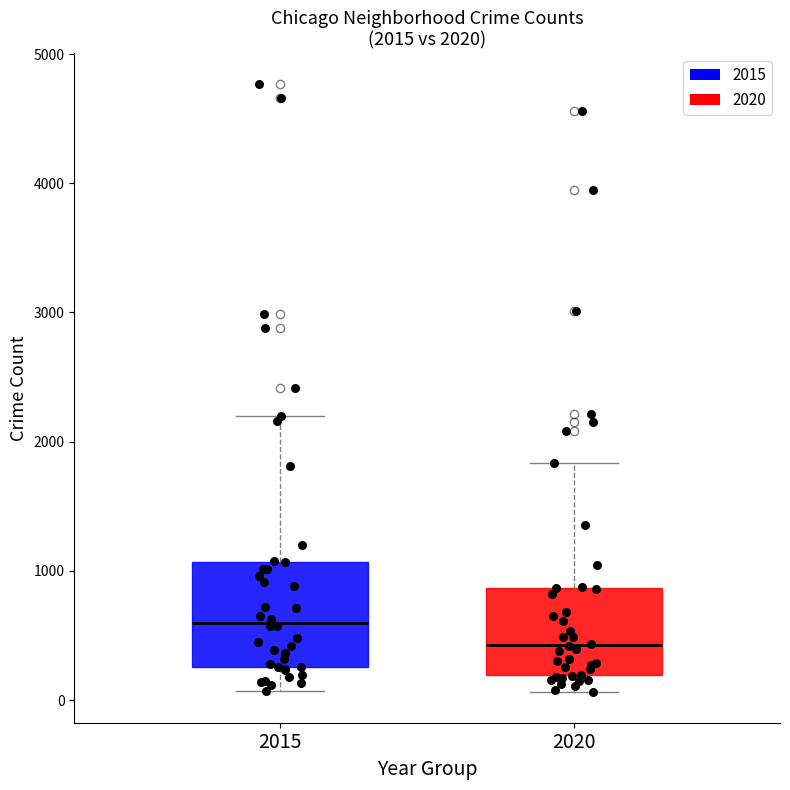

Which box has the lowest median line?

2020